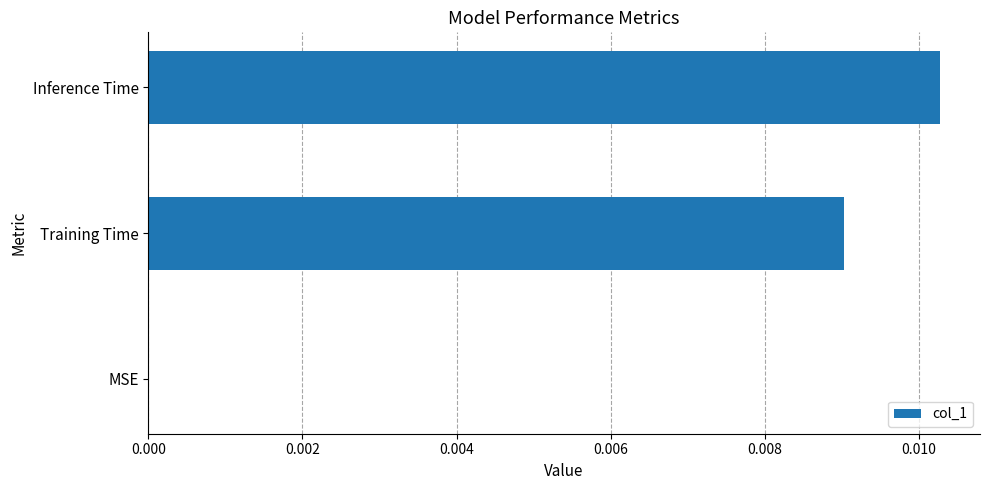

The value at Training Time is 0.0. True or false?

True